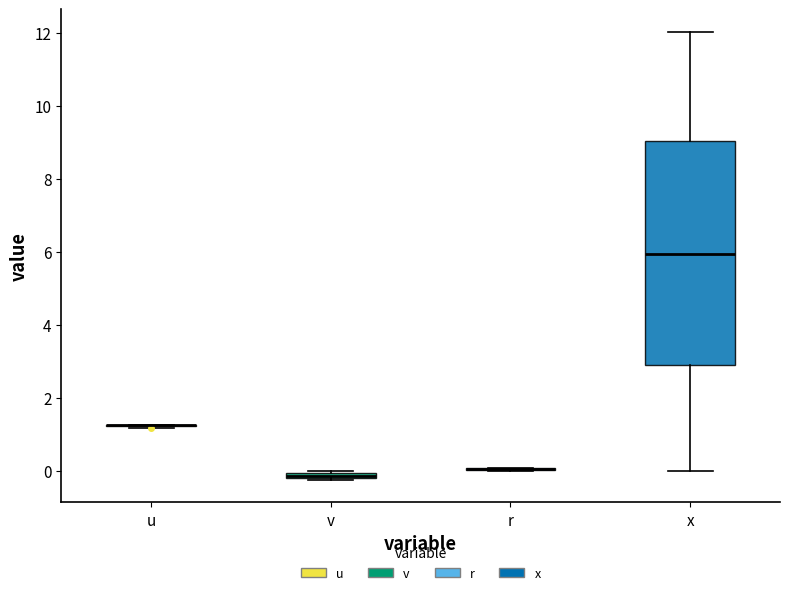

Which box is the tallest, from its lower edge to its upper edge?

x